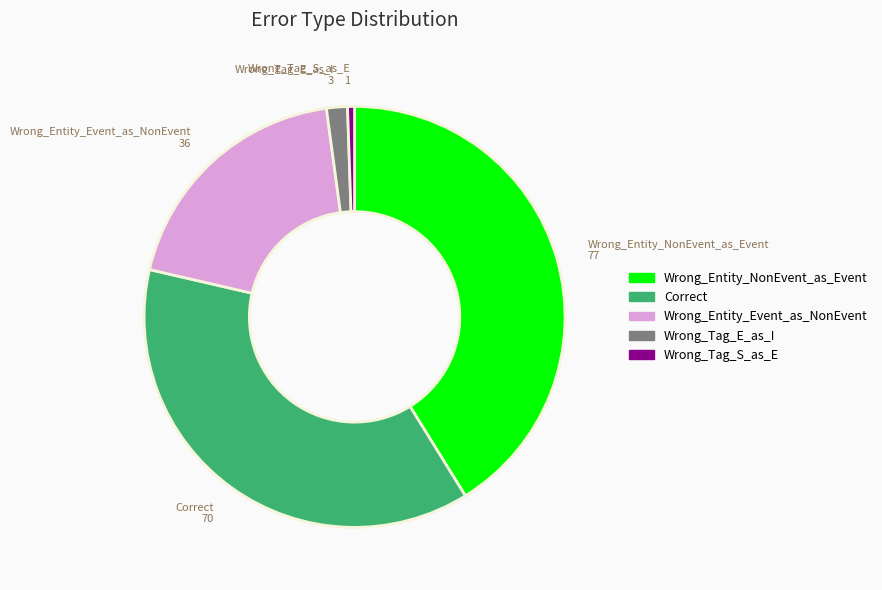

Count the number of slices in the pie.

5